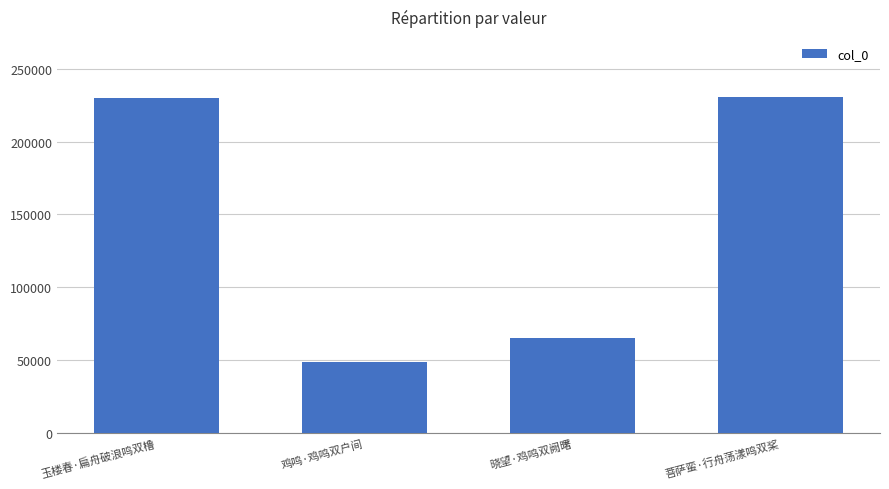

What is the ratio of the value at 鸡鸣·鸡鸣双户间 to the value at 菩萨蛮·行舟荡漾鸣双桨?

0.2